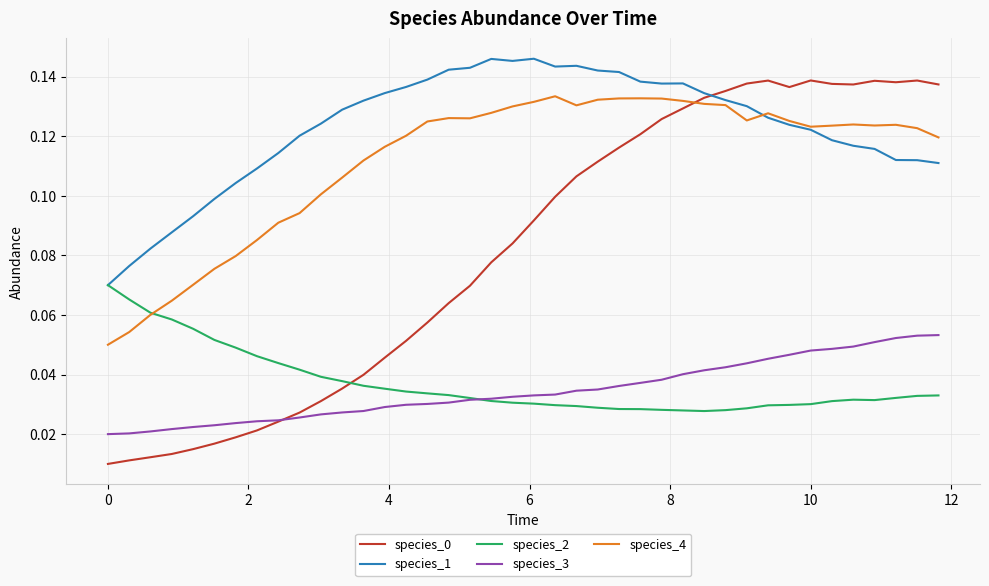

How many times do species_2 and species_0 cross each other?

1